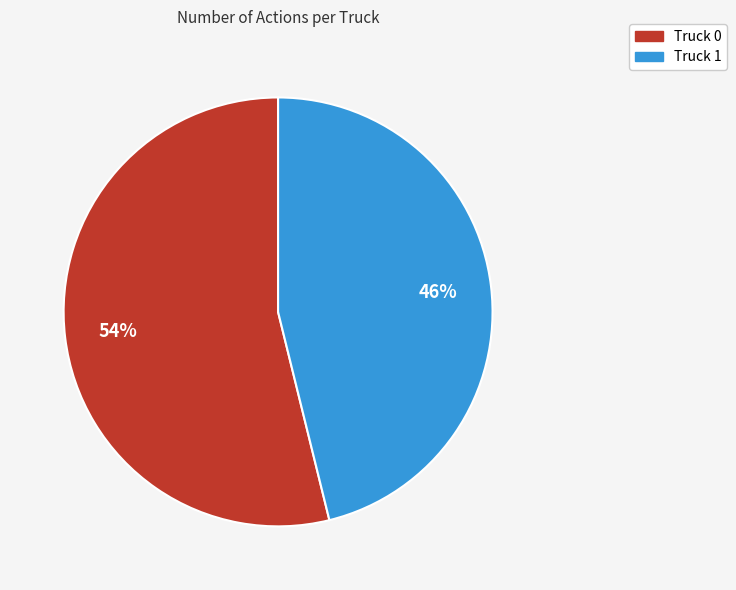

Is the sum of Truck 1 and Truck 0 greater than half?

Yes